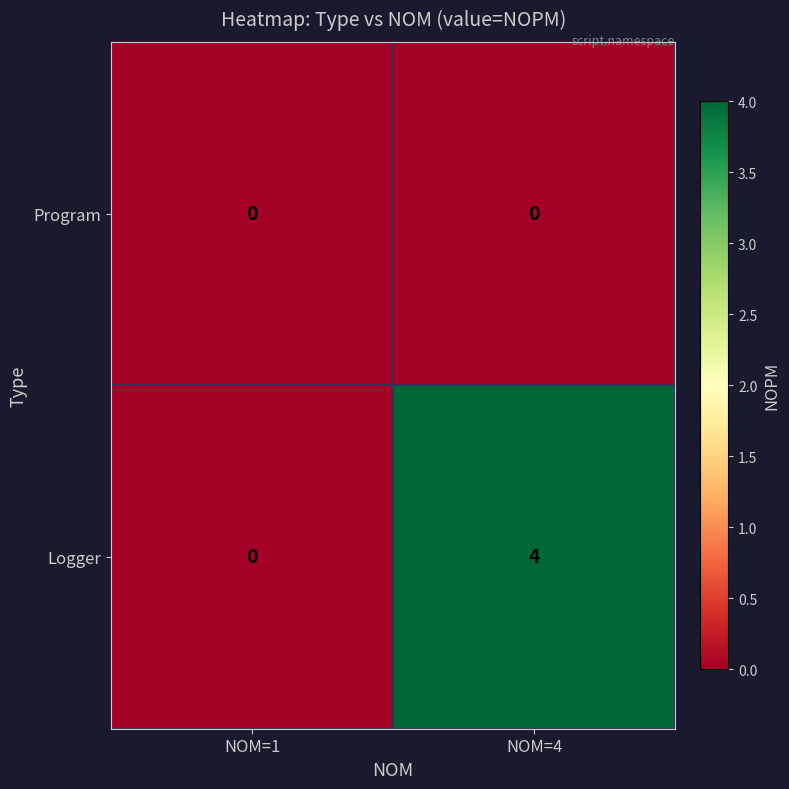

What is the difference between the highest and lowest values at NOM=4?

4